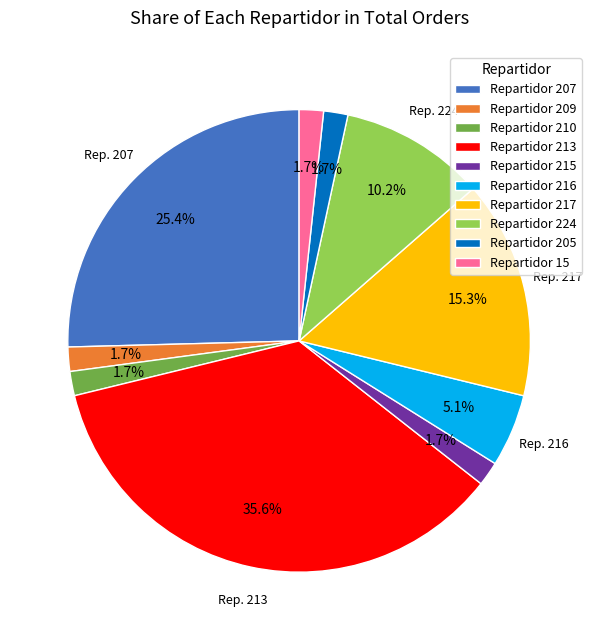

What percentage is NOT represented by Repartidor 215?

98.3%